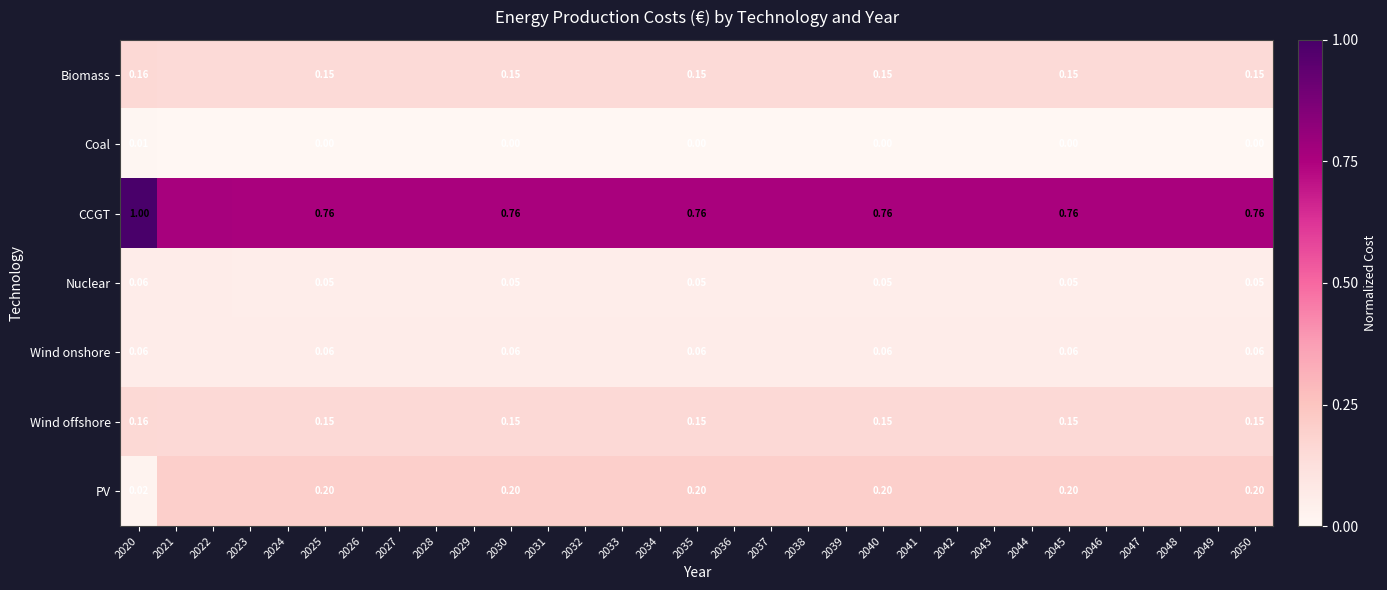

What is the sum of all Nuclear values?

1.7